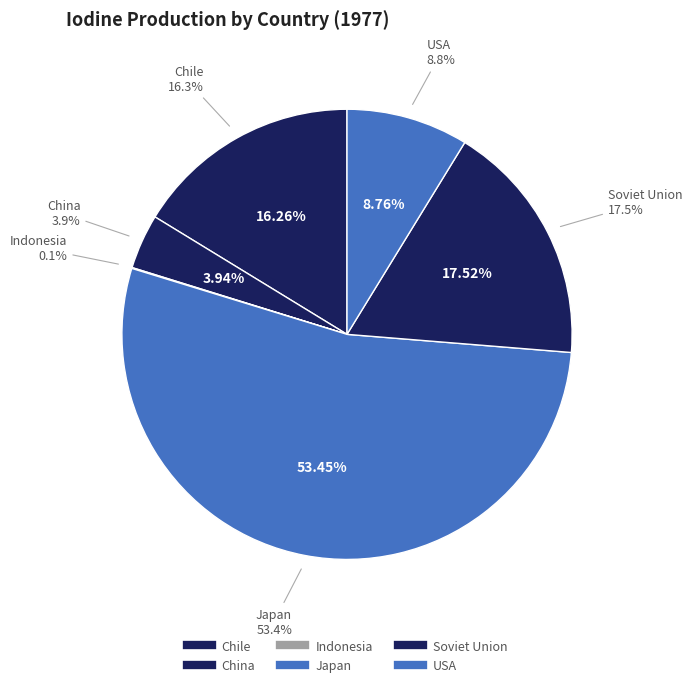

Is it true that Chile is 27% of the pie?

False